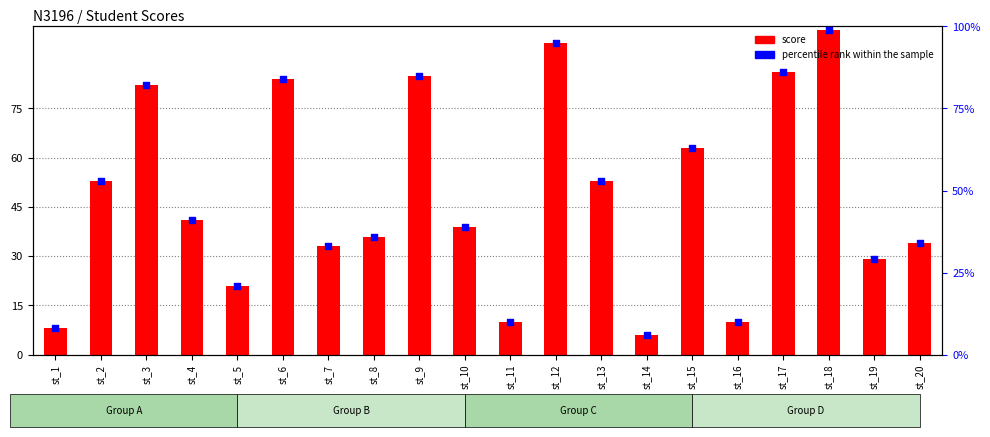

Which series contains the lowest Y value?

score